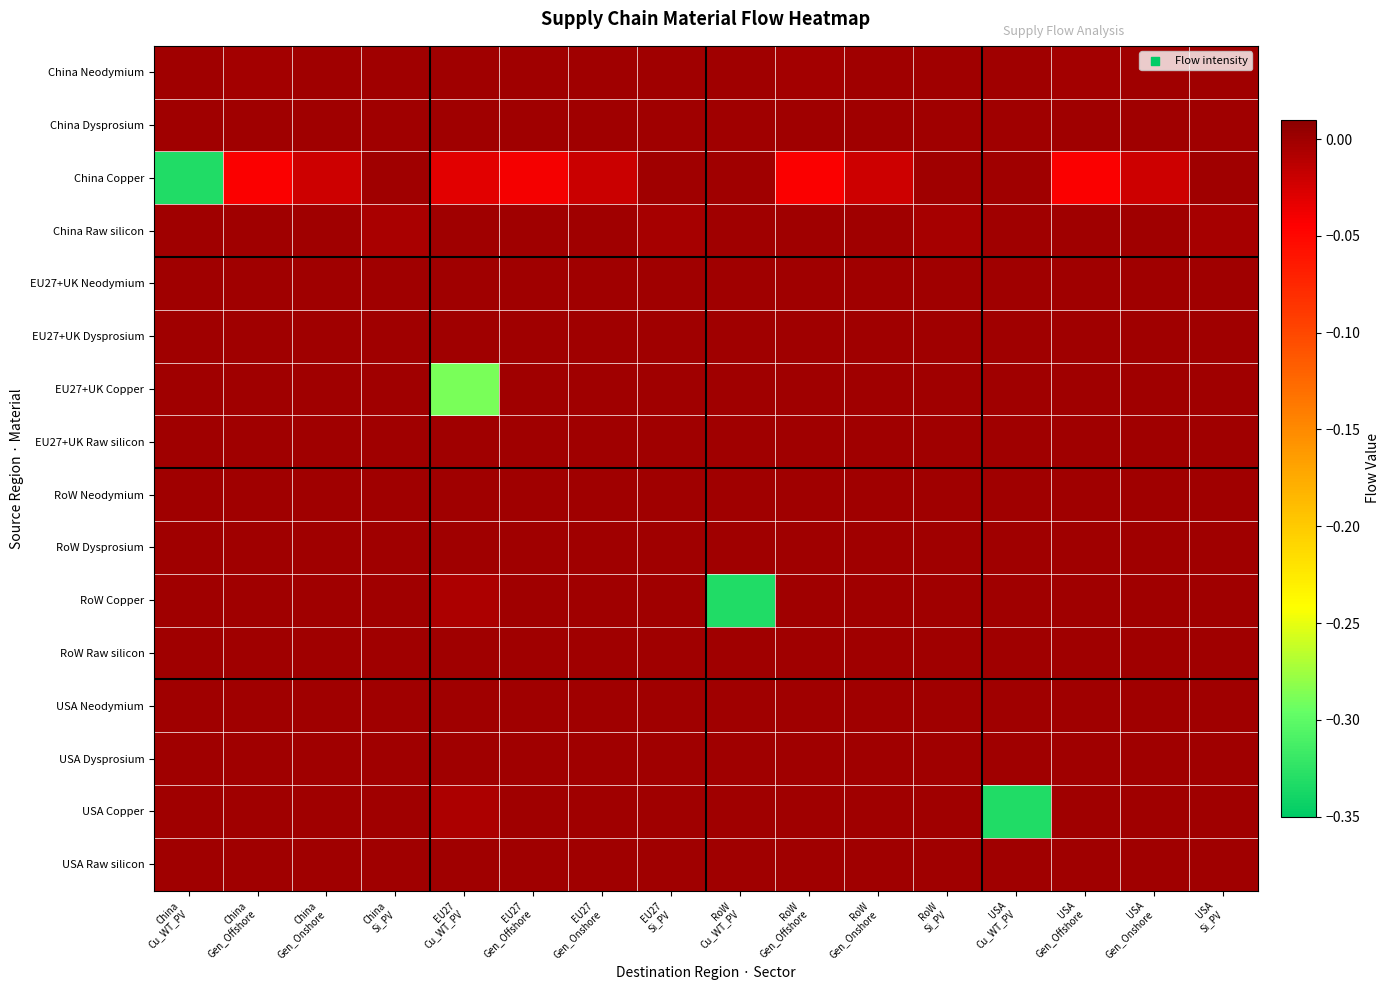

Reading right to left, list all the values displayed in this chart.

China Neodymium: USA
Si_PV=0.0	USA
Gen_Onshore=0.0	USA
Gen_Offshore=-0.0	USA
Cu_WT_PV=0.0	RoW
Si_PV=0.0	RoW
Gen_Onshore=0.0	RoW
Gen_Offshore=-0.0	RoW
Cu_WT_PV=0.0	EU27
Si_PV=0.0	EU27
Gen_Onshore=0.0	EU27
Gen_Offshore=-0.0	EU27
Cu_WT_PV=0.0	China
Si_PV=0.0	China
Gen_Onshore=0.0	China
Gen_Offshore=-0.0	China
Cu_WT_PV=0.0
China Dysprosium: USA
Si_PV=0.0	USA
Gen_Onshore=0.0	USA
Gen_Offshore=-0.0	USA
Cu_WT_PV=0.0	RoW
Si_PV=0.0	RoW
Gen_Onshore=0.0	RoW
Gen_Offshore=-0.0	RoW
Cu_WT_PV=0.0	EU27
Si_PV=0.0	EU27
Gen_Onshore=0.0	EU27
Gen_Offshore=-0.0	EU27
Cu_WT_PV=0.0	China
Si_PV=0.0	China
Gen_Onshore=0.0	China
Gen_Offshore=-0.0	China
Cu_WT_PV=0.0
China Copper: USA
Si_PV=0.0	USA
Gen_Onshore=-0.0	USA
Gen_Offshore=-0.0	USA
Cu_WT_PV=0.0	RoW
Si_PV=0.0	RoW
Gen_Onshore=-0.0	RoW
Gen_Offshore=-0.0	RoW
Cu_WT_PV=0.0	EU27
Si_PV=0.0	EU27
Gen_Onshore=-0.0	EU27
Gen_Offshore=-0.0	EU27
Cu_WT_PV=-0.0	China
Si_PV=0.0	China
Gen_Onshore=-0.0	China
Gen_Offshore=-0.0	China
Cu_WT_PV=-0.3
China Raw silicon: USA
Si_PV=-0.0	USA
Gen_Onshore=0.0	USA
Gen_Offshore=0.0	USA
Cu_WT_PV=0.0	RoW
Si_PV=-0.0	RoW
Gen_Onshore=0.0	RoW
Gen_Offshore=0.0	RoW
Cu_WT_PV=0.0	EU27
Si_PV=-0.0	EU27
Gen_Onshore=0.0	EU27
Gen_Offshore=0.0	EU27
Cu_WT_PV=0.0	China
Si_PV=-0.0	China
Gen_Onshore=0.0	China
Gen_Offshore=0.0	China
Cu_WT_PV=0.0
EU27+UK Neodymium: USA
Si_PV=0.0	USA
Gen_Onshore=0.0	USA
Gen_Offshore=0.0	USA
Cu_WT_PV=0.0	RoW
Si_PV=0.0	RoW
Gen_Onshore=0.0	RoW
Gen_Offshore=0.0	RoW
Cu_WT_PV=0.0	EU27
Si_PV=0.0	EU27
Gen_Onshore=0.0	EU27
Gen_Offshore=-0.0	EU27
Cu_WT_PV=0.0	China
Si_PV=0.0	China
Gen_Onshore=0.0	China
Gen_Offshore=0.0	China
Cu_WT_PV=0.0
EU27+UK Dysprosium: USA
Si_PV=0.0	USA
Gen_Onshore=0.0	USA
Gen_Offshore=0.0	USA
Cu_WT_PV=0.0	RoW
Si_PV=0.0	RoW
Gen_Onshore=0.0	RoW
Gen_Offshore=0.0	RoW
Cu_WT_PV=0.0	EU27
Si_PV=0.0	EU27
Gen_Onshore=0.0	EU27
Gen_Offshore=-0.0	EU27
Cu_WT_PV=0.0	China
Si_PV=0.0	China
Gen_Onshore=0.0	China
Gen_Offshore=0.0	China
Cu_WT_PV=0.0
EU27+UK Copper: USA
Si_PV=0.0	USA
Gen_Onshore=0.0	USA
Gen_Offshore=0.0	USA
Cu_WT_PV=0.0	RoW
Si_PV=0.0	RoW
Gen_Onshore=0.0	RoW
Gen_Offshore=0.0	RoW
Cu_WT_PV=0.0	EU27
Si_PV=0.0	EU27
Gen_Onshore=-0.0	EU27
Gen_Offshore=-0.0	EU27
Cu_WT_PV=-0.3	China
Si_PV=0.0	China
Gen_Onshore=0.0	China
Gen_Offshore=0.0	China
Cu_WT_PV=0.0
EU27+UK Raw silicon: USA
Si_PV=-0.0	USA
Gen_Onshore=0.0	USA
Gen_Offshore=0.0	USA
Cu_WT_PV=0.0	RoW
Si_PV=-0.0	RoW
Gen_Onshore=0.0	RoW
Gen_Offshore=0.0	RoW
Cu_WT_PV=0.0	EU27
Si_PV=-0.0	EU27
Gen_Onshore=0.0	EU27
Gen_Offshore=0.0	EU27
Cu_WT_PV=0.0	China
Si_PV=0.0	China
Gen_Onshore=0.0	China
Gen_Offshore=0.0	China
Cu_WT_PV=0.0
RoW Neodymium: USA
Si_PV=0.0	USA
Gen_Onshore=0.0	USA
Gen_Offshore=0.0	USA
Cu_WT_PV=0.0	RoW
Si_PV=0.0	RoW
Gen_Onshore=0.0	RoW
Gen_Offshore=0.0	RoW
Cu_WT_PV=0.0	EU27
Si_PV=0.0	EU27
Gen_Onshore=0.0	EU27
Gen_Offshore=-0.0	EU27
Cu_WT_PV=0.0	China
Si_PV=0.0	China
Gen_Onshore=0.0	China
Gen_Offshore=0.0	China
Cu_WT_PV=0.0
RoW Dysprosium: USA
Si_PV=0.0	USA
Gen_Onshore=0.0	USA
Gen_Offshore=0.0	USA
Cu_WT_PV=0.0	RoW
Si_PV=0.0	RoW
Gen_Onshore=0.0	RoW
Gen_Offshore=0.0	RoW
Cu_WT_PV=0.0	EU27
Si_PV=0.0	EU27
Gen_Onshore=0.0	EU27
Gen_Offshore=-0.0	EU27
Cu_WT_PV=0.0	China
Si_PV=0.0	China
Gen_Onshore=0.0	China
Gen_Offshore=0.0	China
Cu_WT_PV=0.0
RoW Copper: USA
Si_PV=0.0	USA
Gen_Onshore=0.0	USA
Gen_Offshore=0.0	USA
Cu_WT_PV=0.0	RoW
Si_PV=0.0	RoW
Gen_Onshore=0.0	RoW
Gen_Offshore=0.0	RoW
Cu_WT_PV=-0.3	EU27
Si_PV=0.0	EU27
Gen_Onshore=-0.0	EU27
Gen_Offshore=-0.0	EU27
Cu_WT_PV=-0.0	China
Si_PV=0.0	China
Gen_Onshore=0.0	China
Gen_Offshore=0.0	China
Cu_WT_PV=0.0
RoW Raw silicon: USA
Si_PV=-0.0	USA
Gen_Onshore=0.0	USA
Gen_Offshore=0.0	USA
Cu_WT_PV=0.0	RoW
Si_PV=-0.0	RoW
Gen_Onshore=0.0	RoW
Gen_Offshore=0.0	RoW
Cu_WT_PV=0.0	EU27
Si_PV=-0.0	EU27
Gen_Onshore=0.0	EU27
Gen_Offshore=0.0	EU27
Cu_WT_PV=0.0	China
Si_PV=0.0	China
Gen_Onshore=0.0	China
Gen_Offshore=0.0	China
Cu_WT_PV=0.0
USA Neodymium: USA
Si_PV=0.0	USA
Gen_Onshore=0.0	USA
Gen_Offshore=0.0	USA
Cu_WT_PV=0.0	RoW
Si_PV=0.0	RoW
Gen_Onshore=0.0	RoW
Gen_Offshore=0.0	RoW
Cu_WT_PV=0.0	EU27
Si_PV=0.0	EU27
Gen_Onshore=0.0	EU27
Gen_Offshore=-0.0	EU27
Cu_WT_PV=0.0	China
Si_PV=0.0	China
Gen_Onshore=0.0	China
Gen_Offshore=0.0	China
Cu_WT_PV=0.0
USA Dysprosium: USA
Si_PV=0.0	USA
Gen_Onshore=0.0	USA
Gen_Offshore=0.0	USA
Cu_WT_PV=0.0	RoW
Si_PV=0.0	RoW
Gen_Onshore=0.0	RoW
Gen_Offshore=0.0	RoW
Cu_WT_PV=0.0	EU27
Si_PV=0.0	EU27
Gen_Onshore=0.0	EU27
Gen_Offshore=-0.0	EU27
Cu_WT_PV=0.0	China
Si_PV=0.0	China
Gen_Onshore=0.0	China
Gen_Offshore=0.0	China
Cu_WT_PV=0.0
USA Copper: USA
Si_PV=0.0	USA
Gen_Onshore=0.0	USA
Gen_Offshore=0.0	USA
Cu_WT_PV=-0.3	RoW
Si_PV=0.0	RoW
Gen_Onshore=0.0	RoW
Gen_Offshore=0.0	RoW
Cu_WT_PV=0.0	EU27
Si_PV=0.0	EU27
Gen_Onshore=-0.0	EU27
Gen_Offshore=-0.0	EU27
Cu_WT_PV=-0.0	China
Si_PV=0.0	China
Gen_Onshore=0.0	China
Gen_Offshore=0.0	China
Cu_WT_PV=0.0
USA Raw silicon: USA
Si_PV=-0.0	USA
Gen_Onshore=0.0	USA
Gen_Offshore=0.0	USA
Cu_WT_PV=0.0	RoW
Si_PV=-0.0	RoW
Gen_Onshore=0.0	RoW
Gen_Offshore=0.0	RoW
Cu_WT_PV=0.0	EU27
Si_PV=-0.0	EU27
Gen_Onshore=0.0	EU27
Gen_Offshore=0.0	EU27
Cu_WT_PV=0.0	China
Si_PV=0.0	China
Gen_Onshore=0.0	China
Gen_Offshore=0.0	China
Cu_WT_PV=0.0